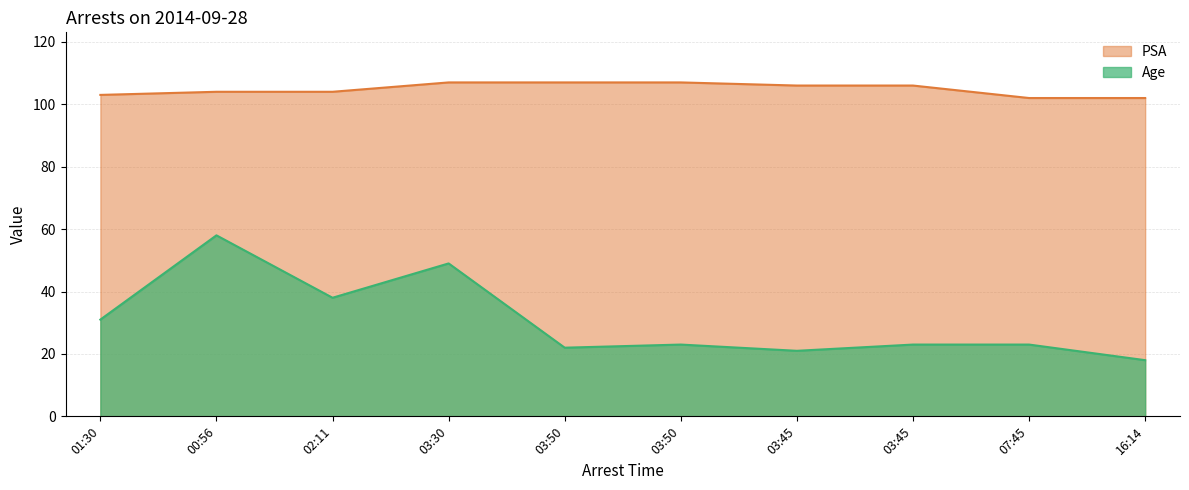

Where does the Age series first go above 23?

01:30